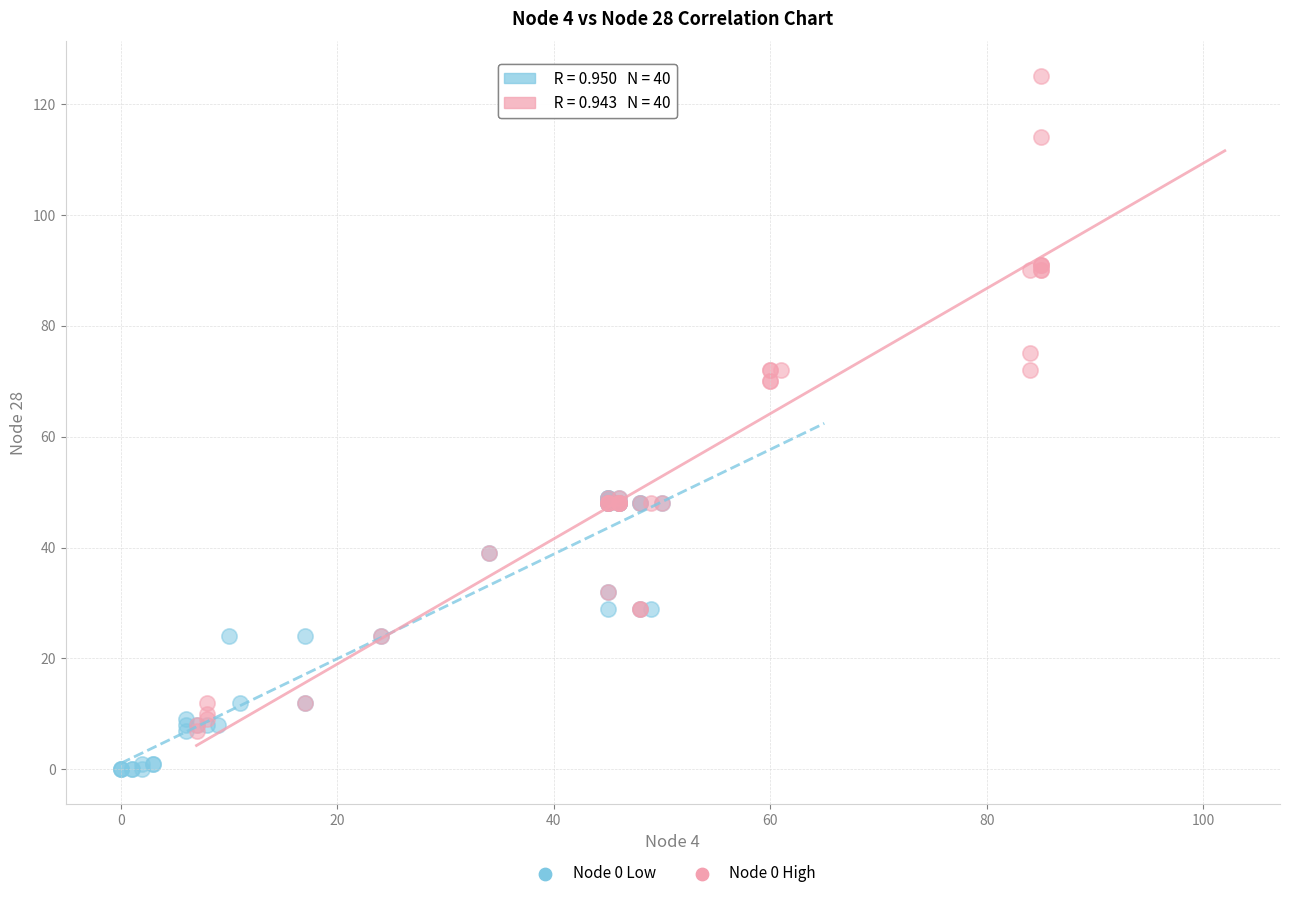

Which series reaches the minimum Y coordinate?

Node 0 Low